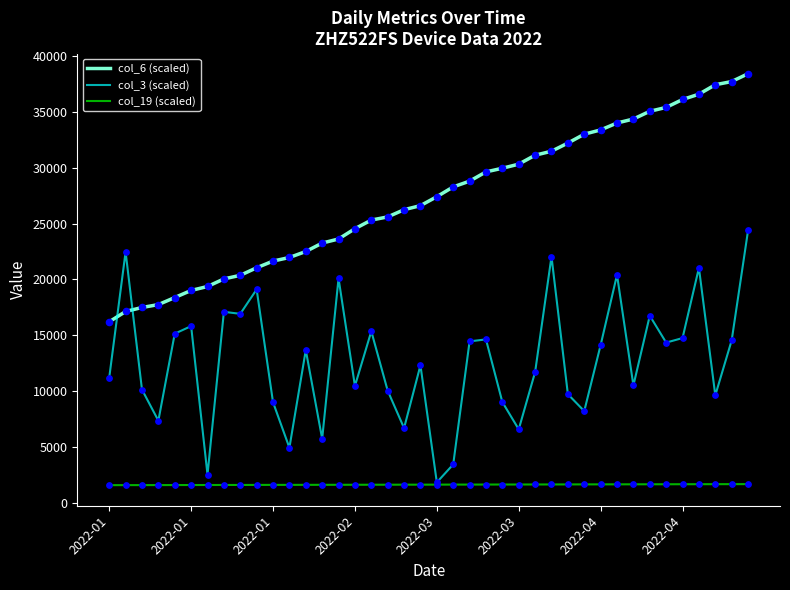

Which series has the largest total across all categories?

col_6 (scaled)